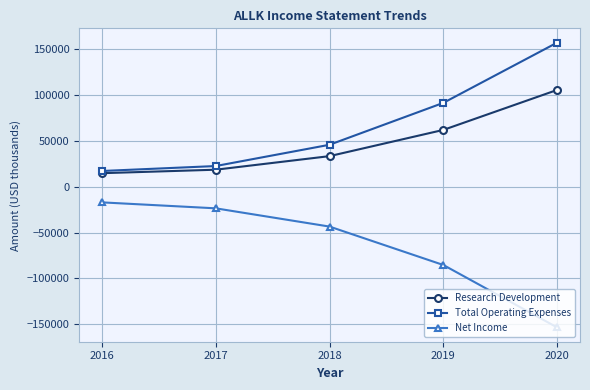

At which label does Net Income reach its minimum?

2020